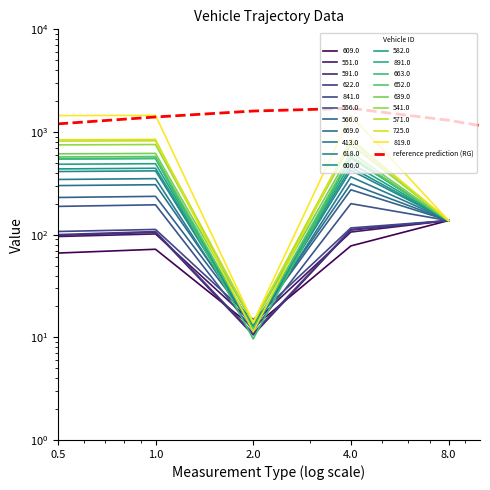

What position from the left is 0.5?

1